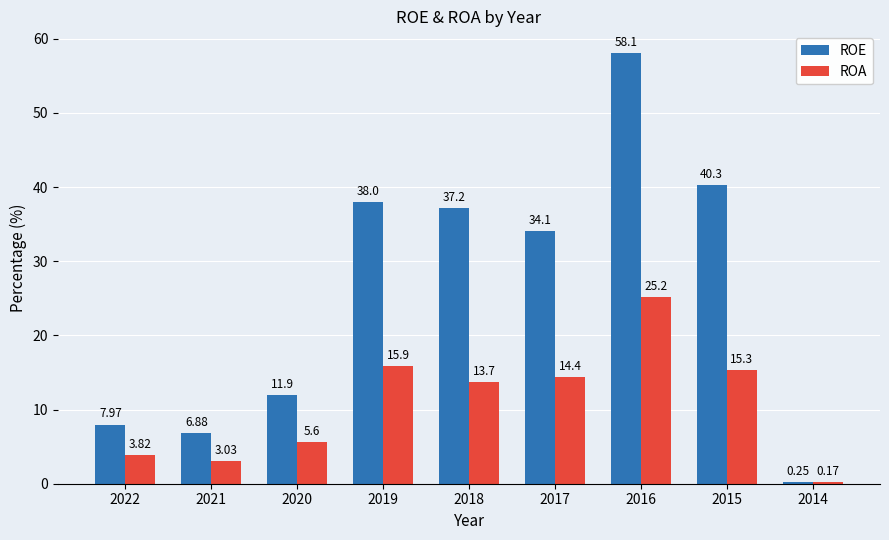

The value of ROA at 2016 is 8.2. True or false?

False